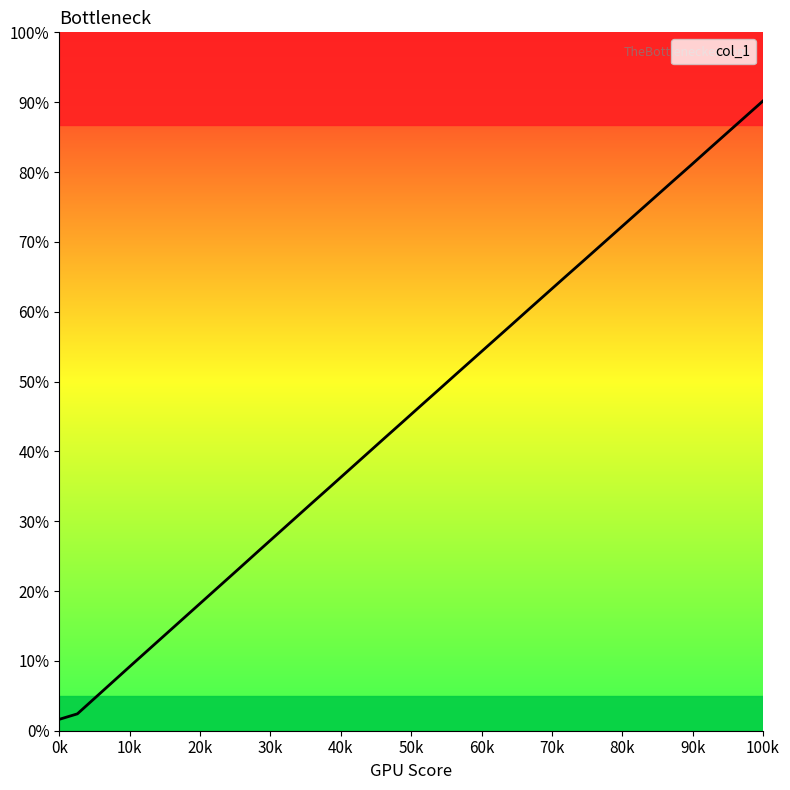

Is this an area chart (filled region under the line)?

Yes